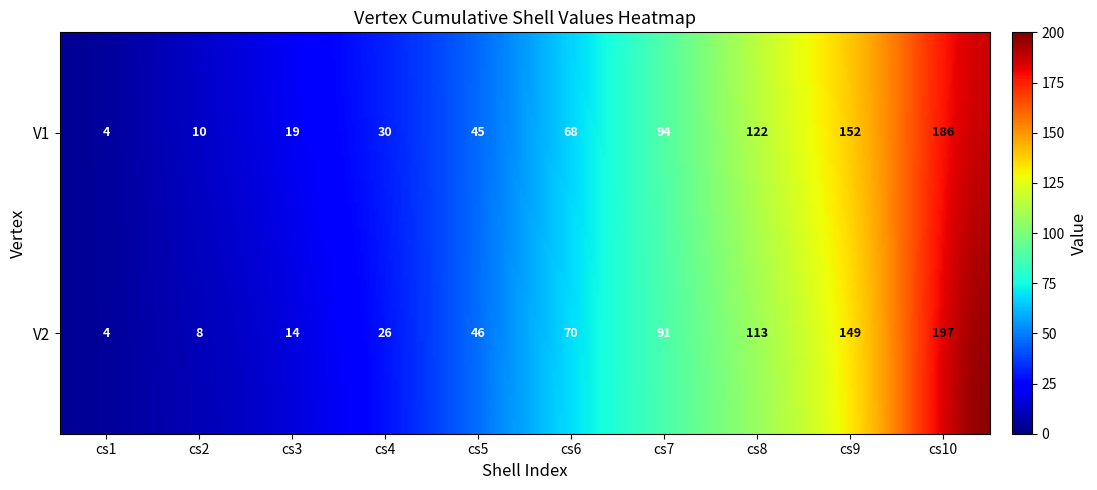

The value of V2 at cs2 is 8. True or false?

True